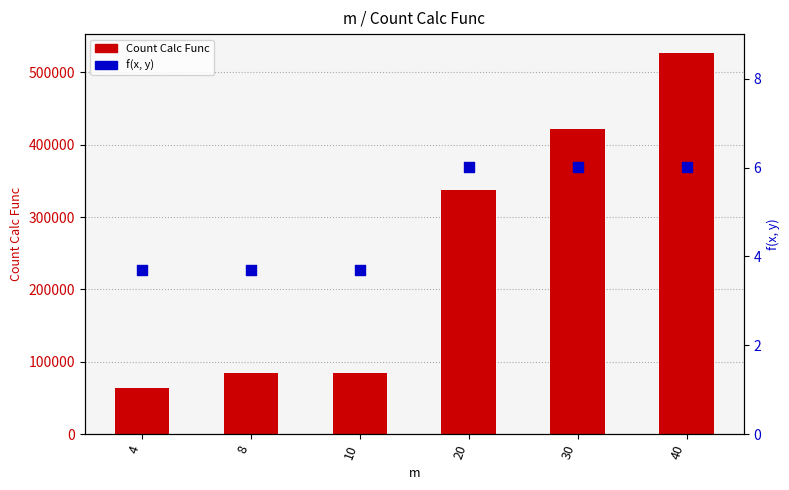

At how many categories does at least one series exceed 443885?

1